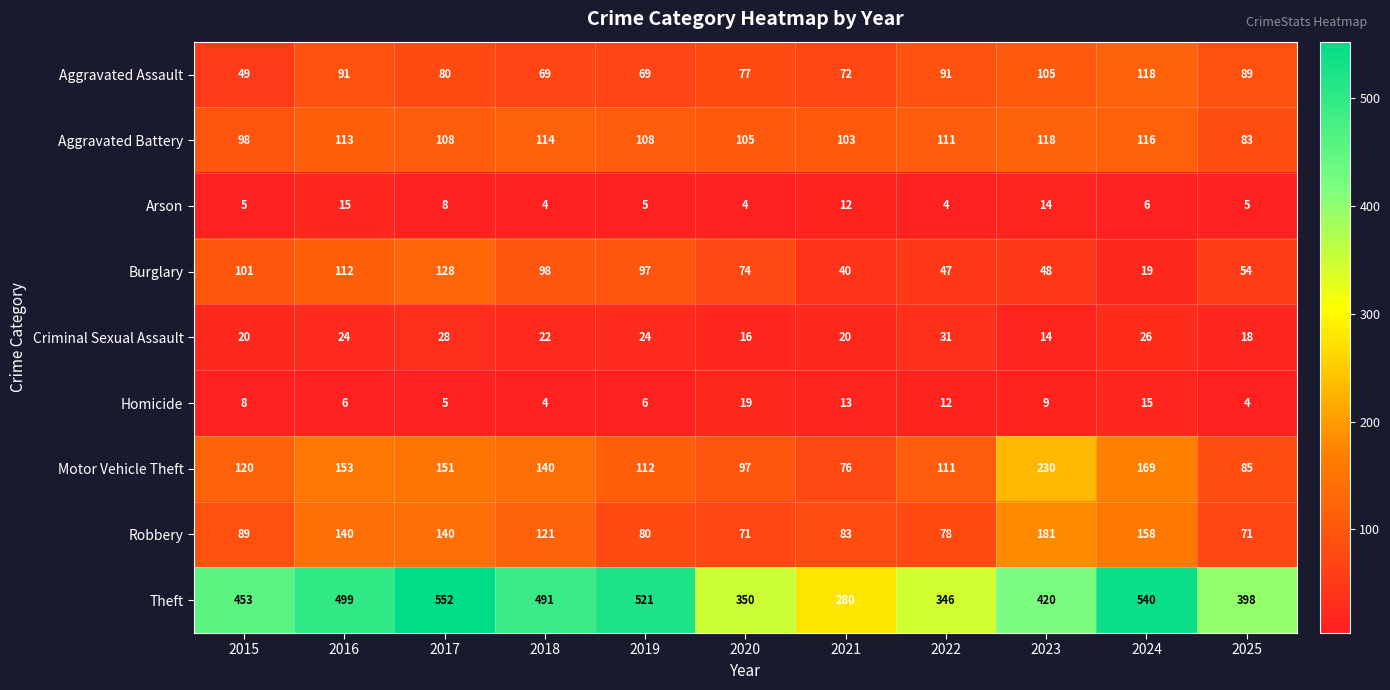

At which label is Robbery closest to 126?

2018